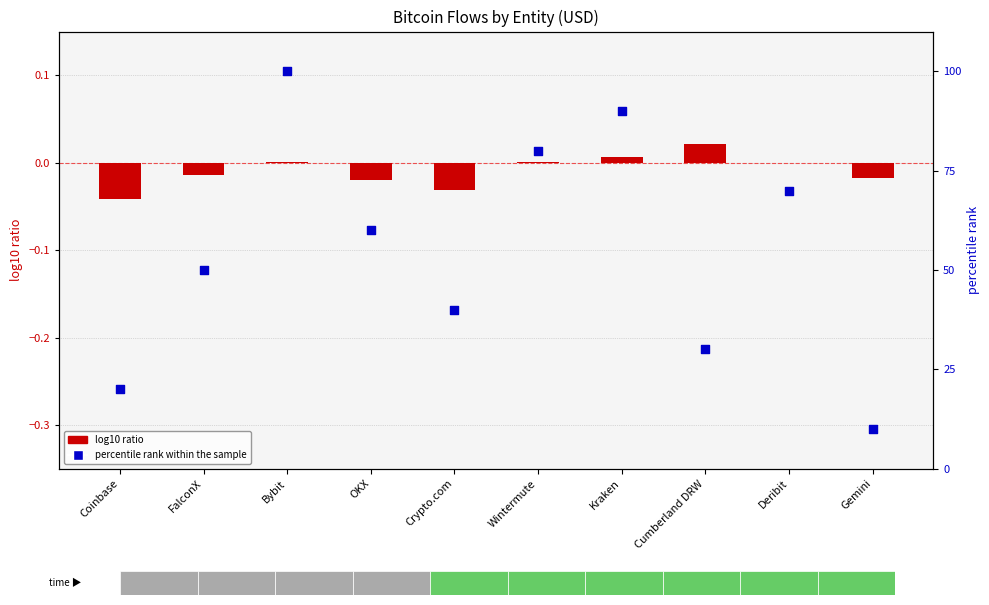

At which category is the sum across all series the highest?

Bybit